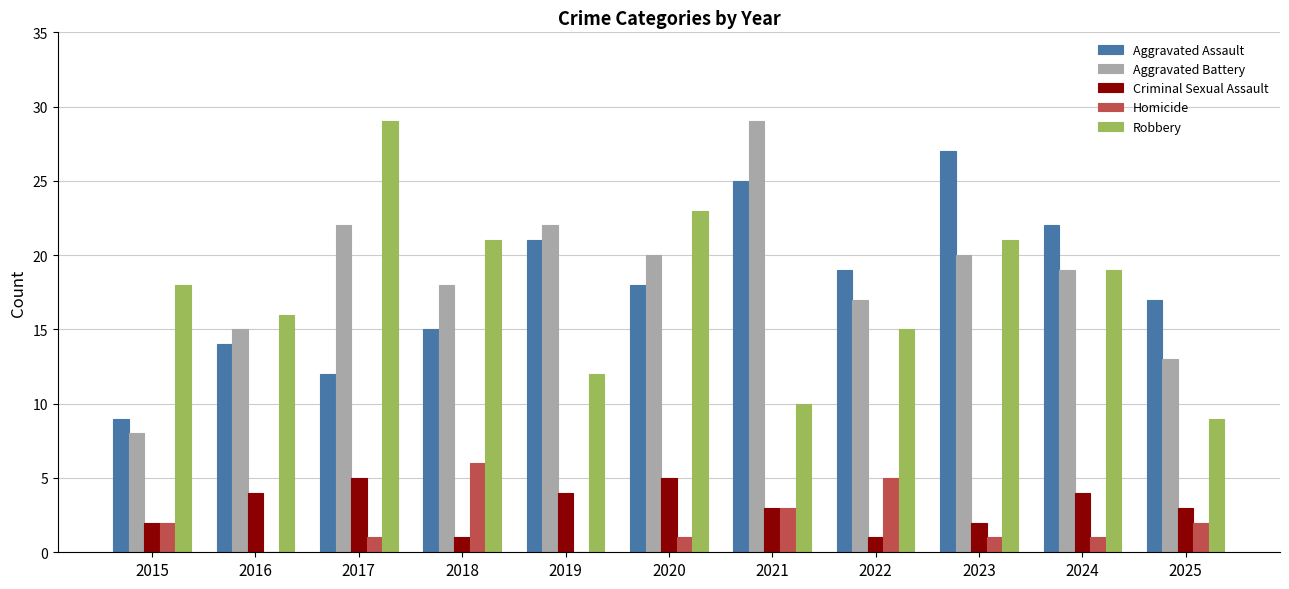

What is the highest value of the Aggravated Assault series?

27